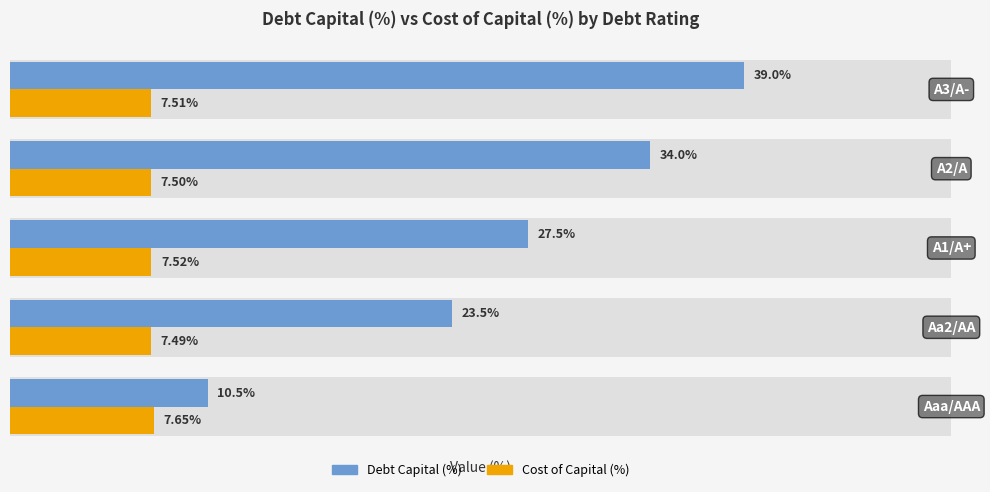

Count the Cost of Capital (%) values in the range 7 to 8.

5